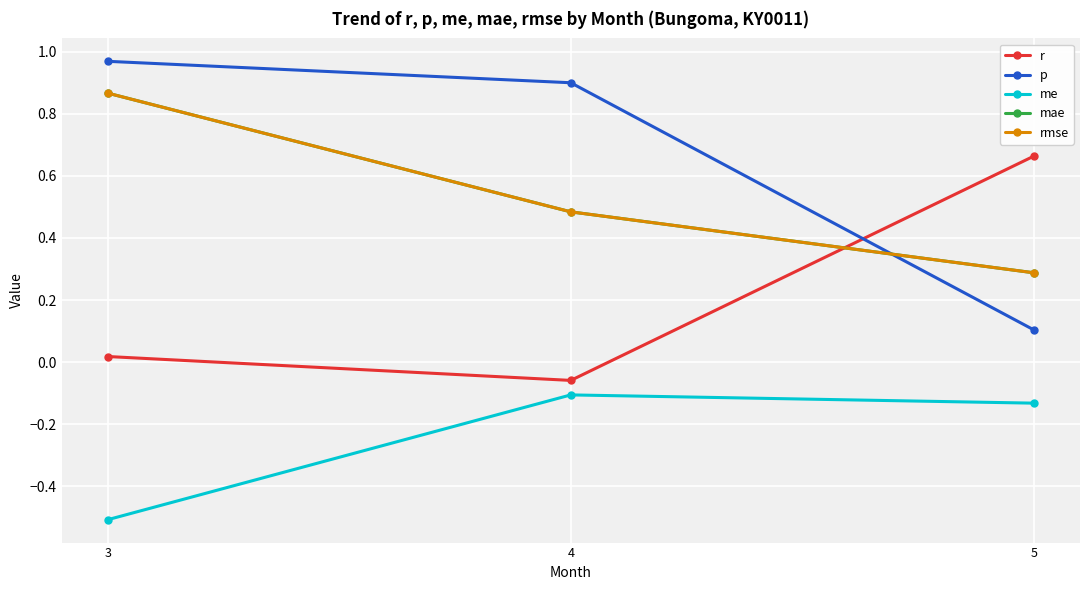

Reading left to right, what are all the values shown in this chart?

r: 3=0.0	4=-0.1	5=0.7
p: 3=1.0	4=0.9	5=0.1
me: 3=-0.5	4=-0.1	5=-0.1
mae: 3=0.9	4=0.5	5=0.3
rmse: 3=0.9	4=0.5	5=0.3